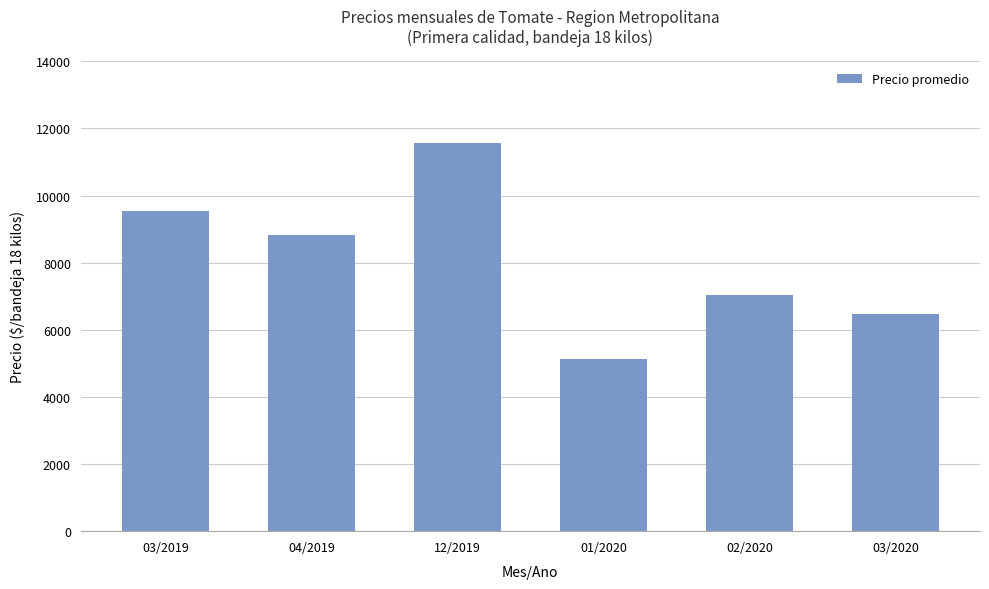

At which label does the data first exceed 8809?

03/2019